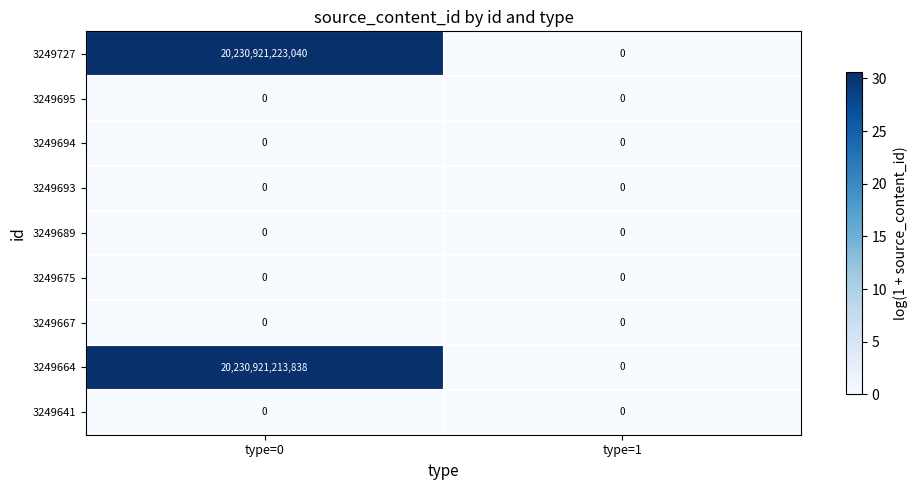

At which category is the sum across all series the highest?

type=0